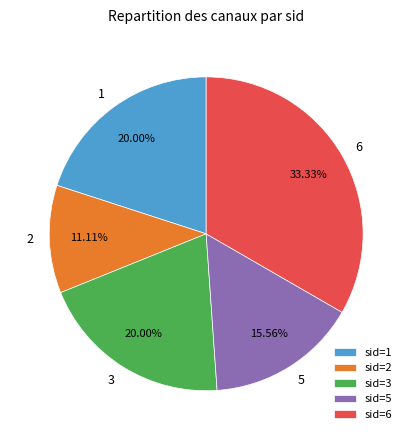

Approximately how many times larger is the value at 3 compared to 6?

0.6